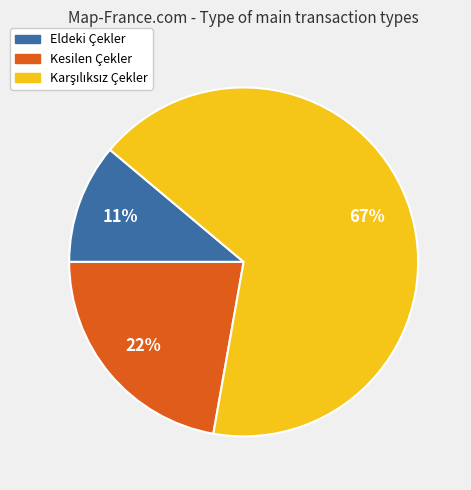

To the nearest percent, what is the difference between the largest and smallest slice percentages?

56%